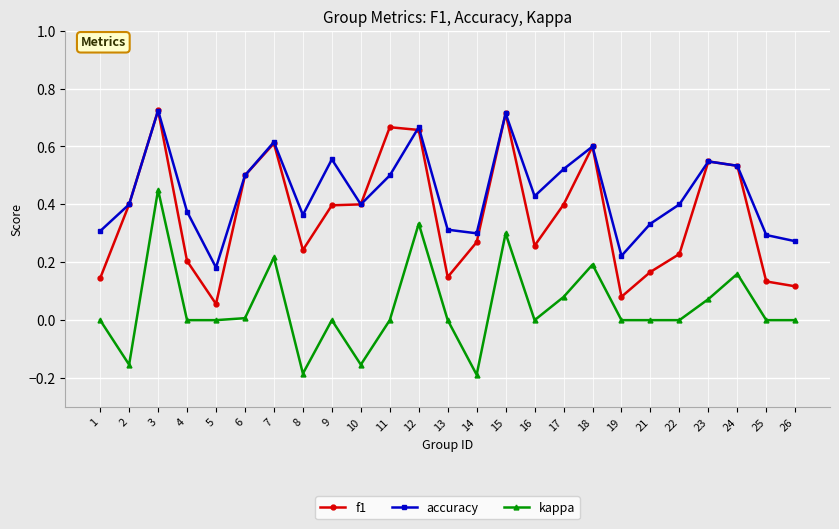

True or false: f1 has a value of 0.2 at 22.

True